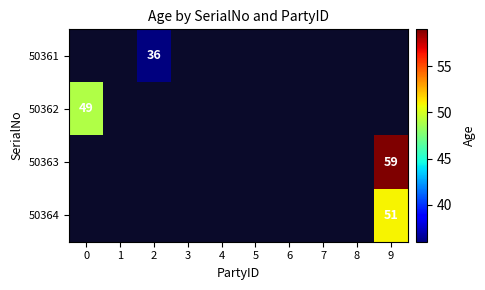

Count the number of data series in this chart.

4